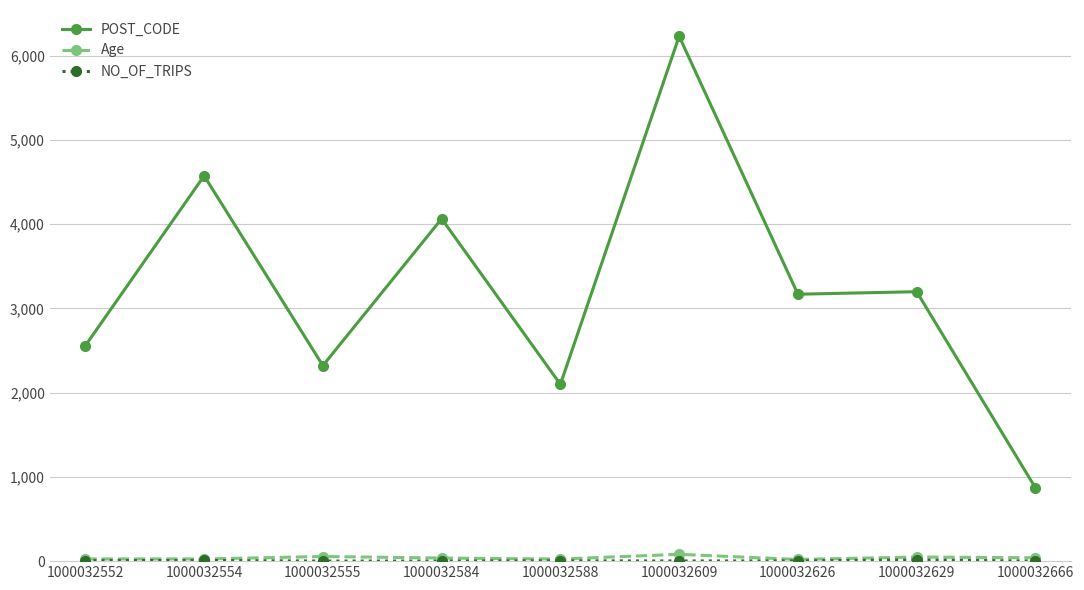

What is the maximum value shown in the chart?

6232